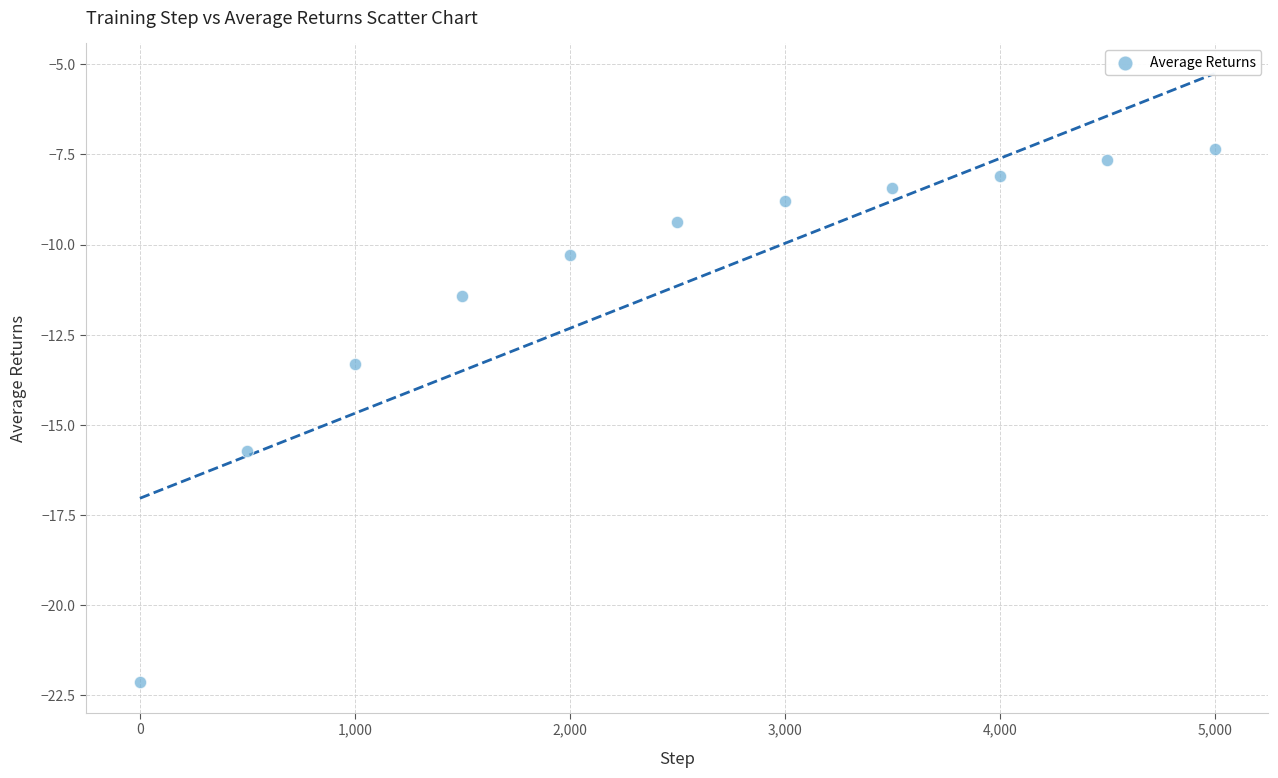

What is the average X value?

2500.0